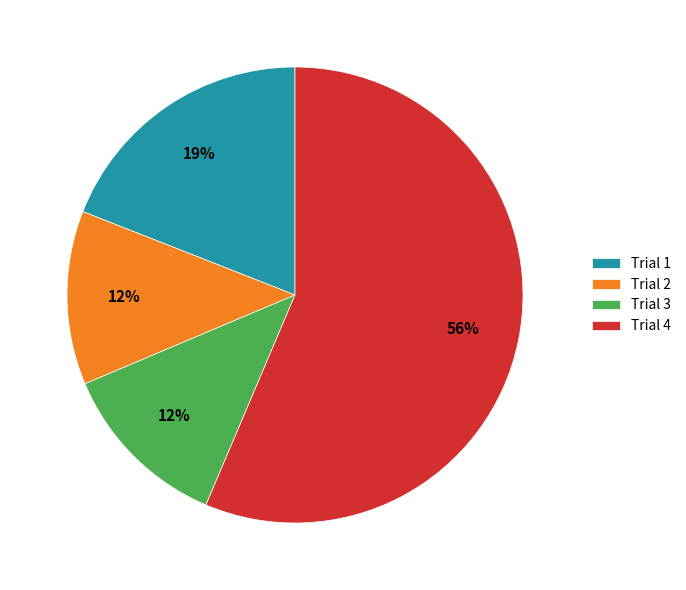

Approximately how many times larger is the value at Trial 2 compared to Trial 1?

0.6